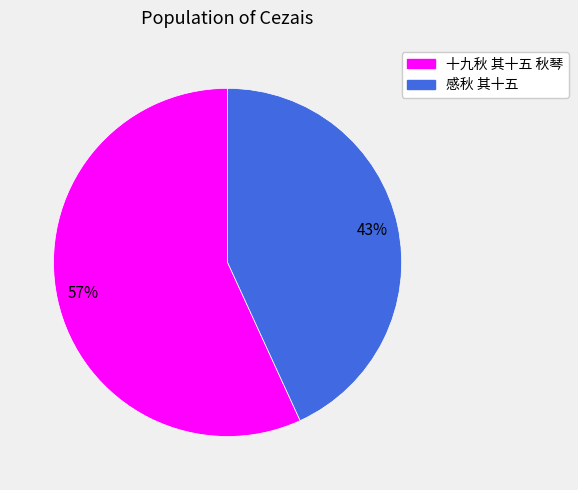

Rank the categories by value from highest to lowest.

十九秋 其十五 秋琴, 感秋 其十五